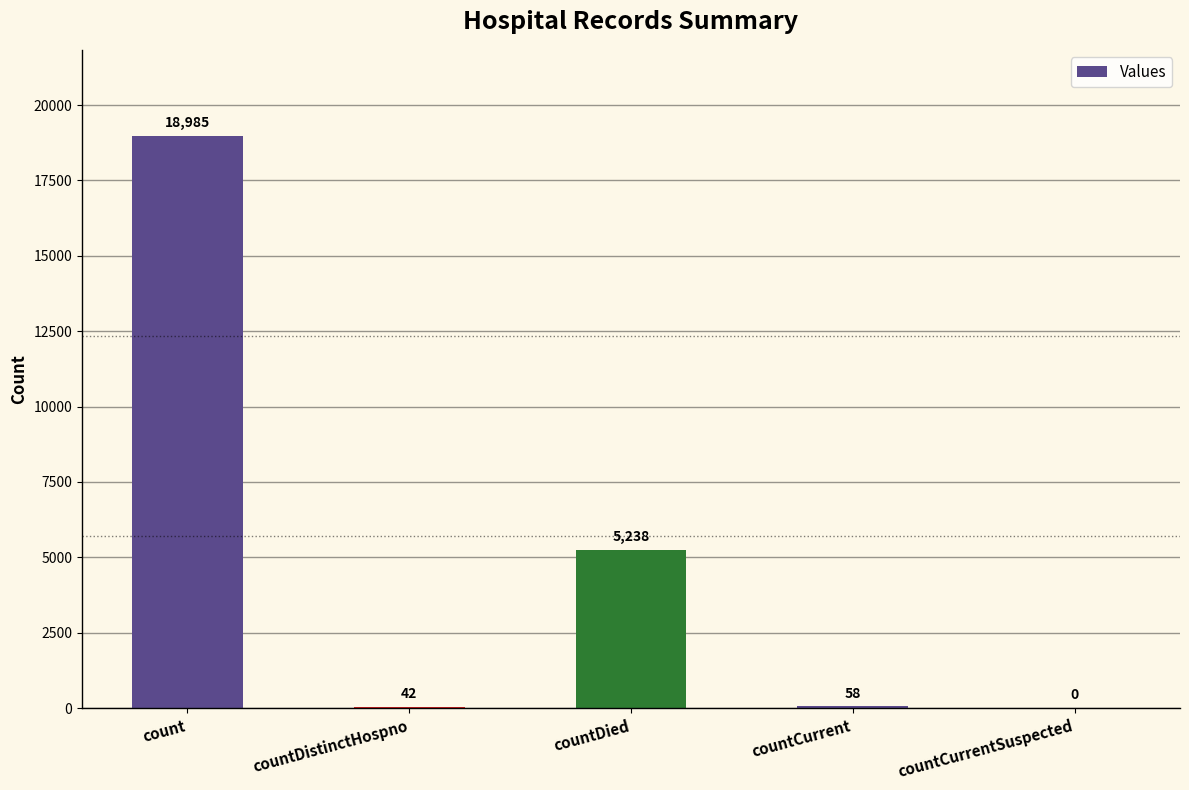

What is the ratio of the value at count to the value at countDistinctHospno?

452.0